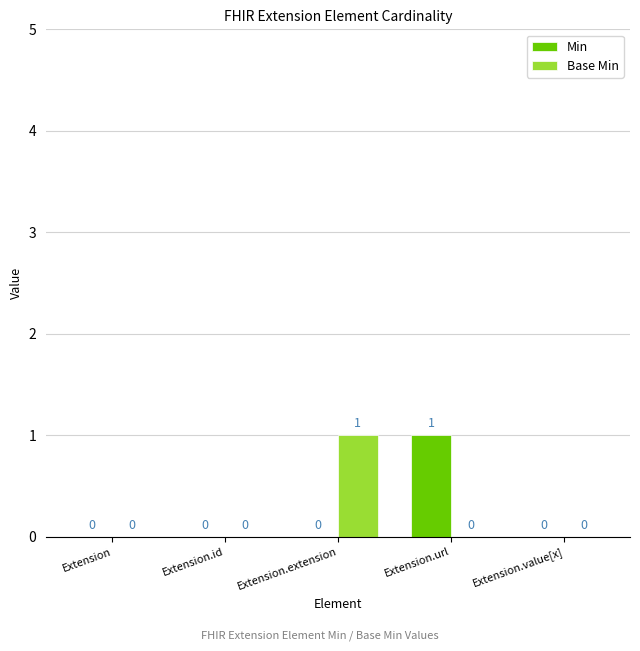

How many Base Min values are between 0 and 1?

5